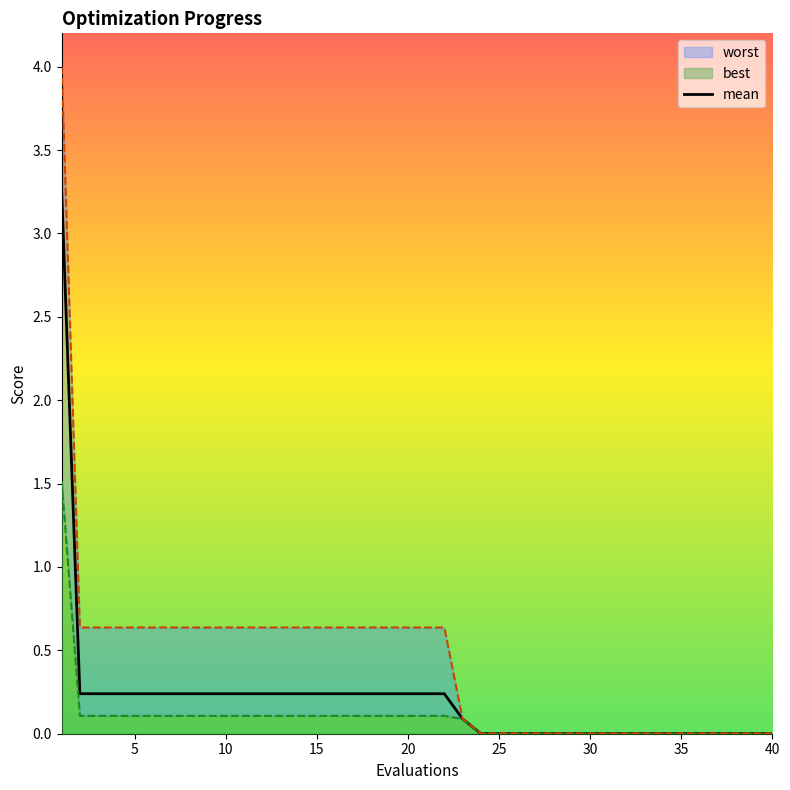

True or false: the data has more than 0 interior local peaks.

False